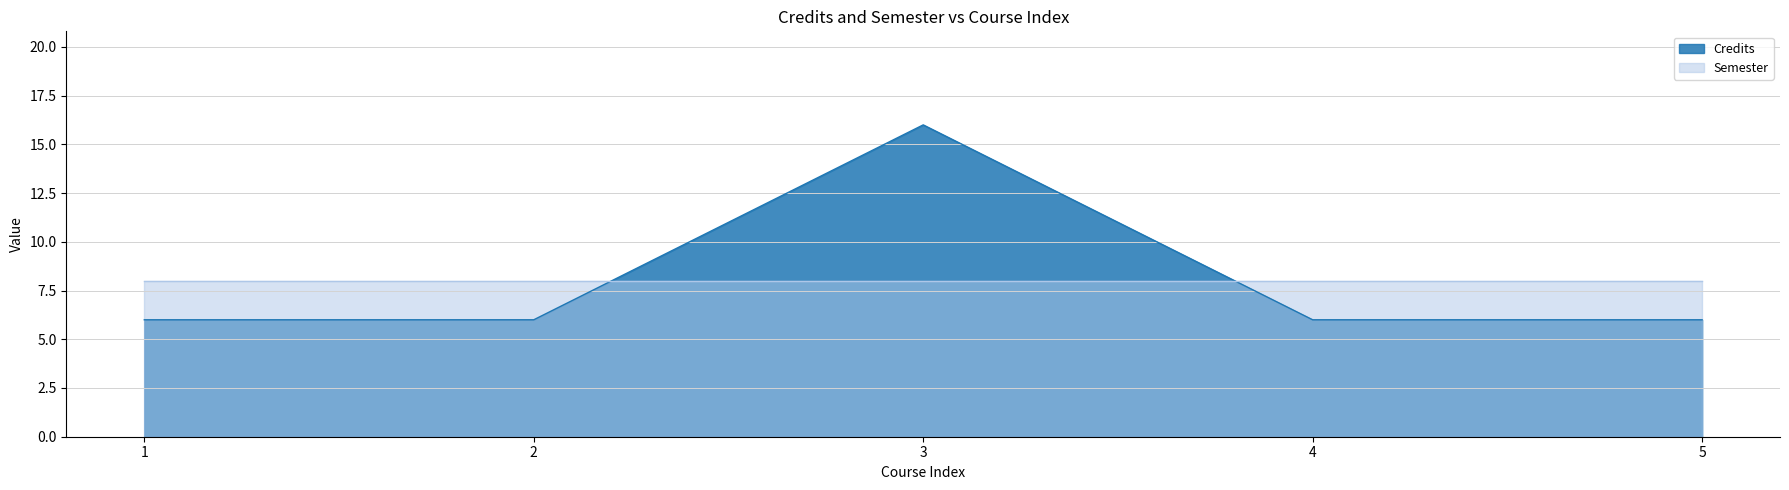

True or false: there are more than 1 points higher than both neighbors.

False